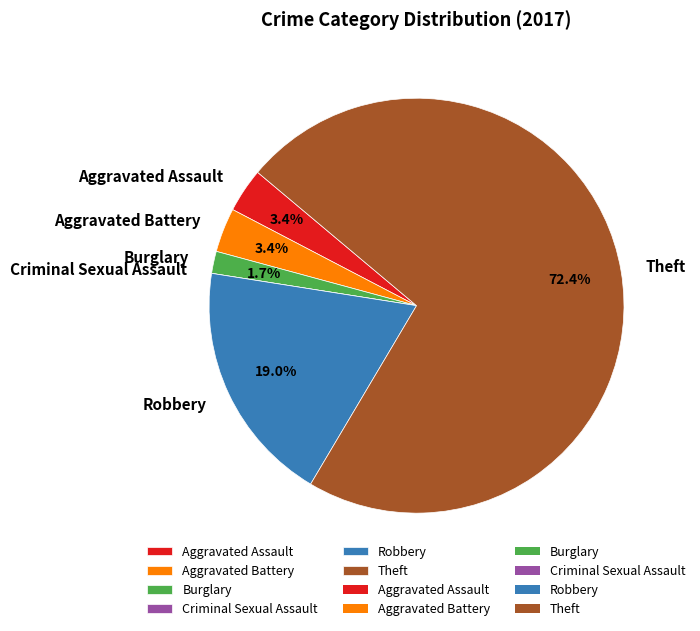

Approximately how many times larger is the value at Burglary compared to Robbery?

0.1